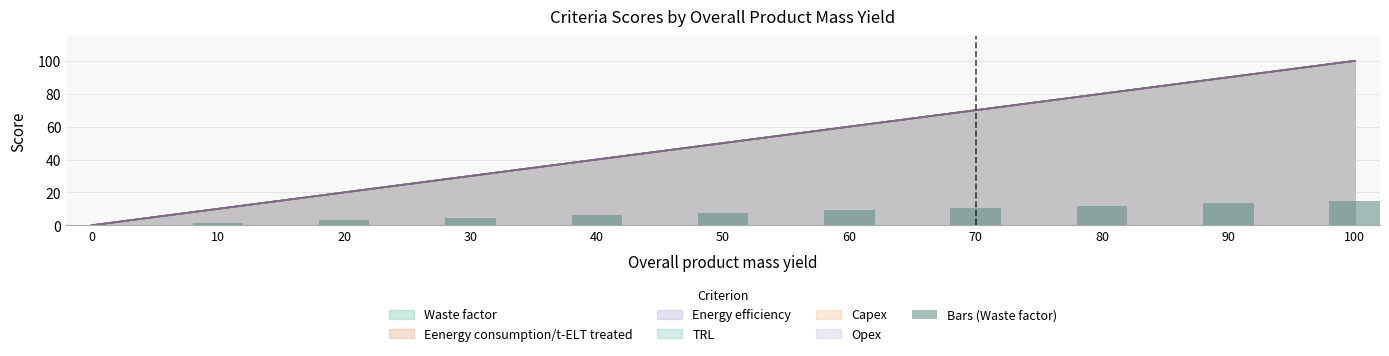

Is it true that the value at 40 is 6.0?

True